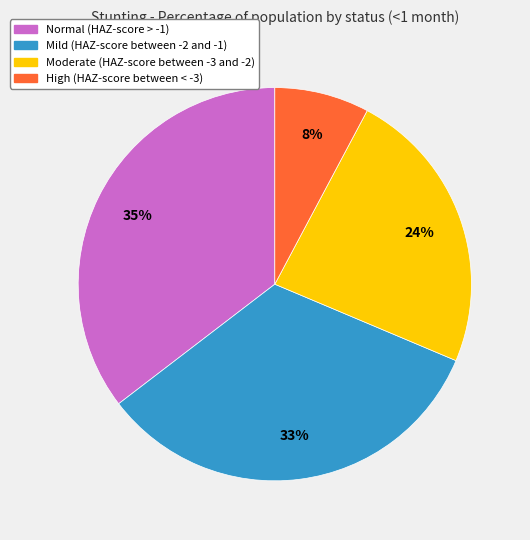

Rank the categories by value from lowest to highest.

High (HAZ-score between < -3), Moderate (HAZ-score between -3 and -2), Mild (HAZ-score between -2 and -1), Normal (HAZ-score > -1)